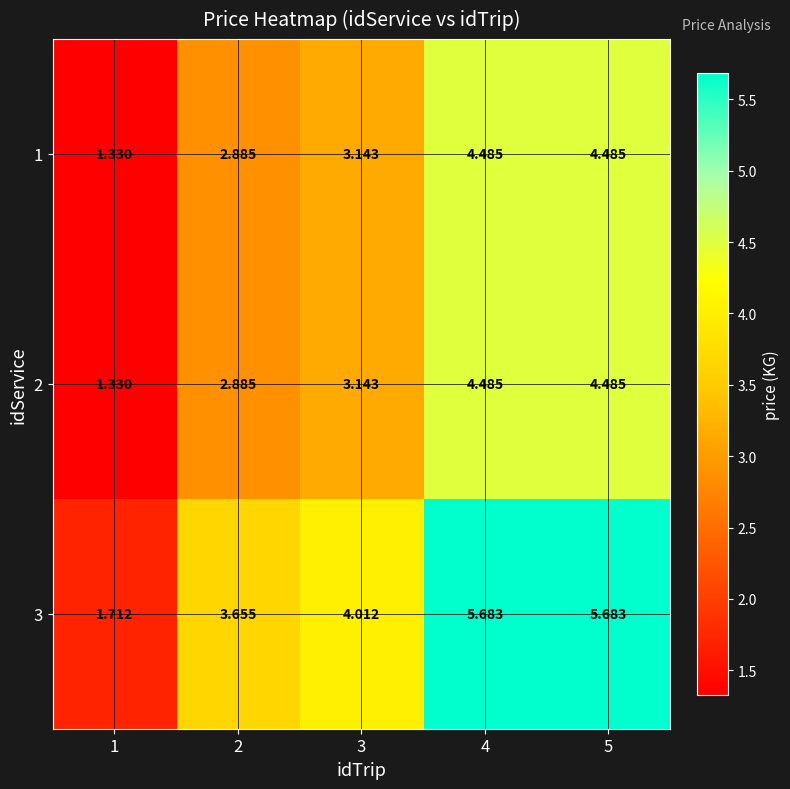

Is the value of 2 at 2 greater than the value of 3 at 4?

No